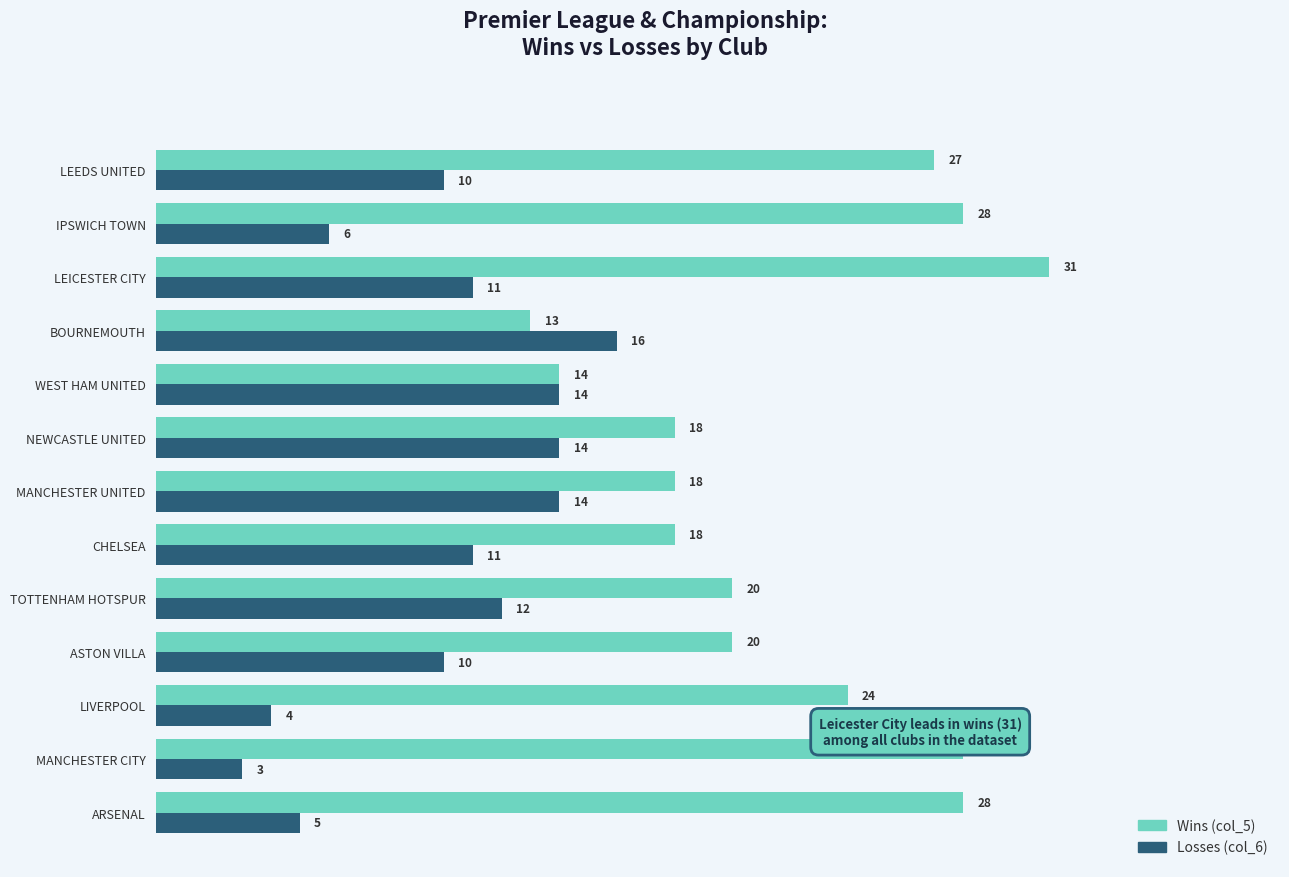

What is the sum of all Wins (col_5) values?

287